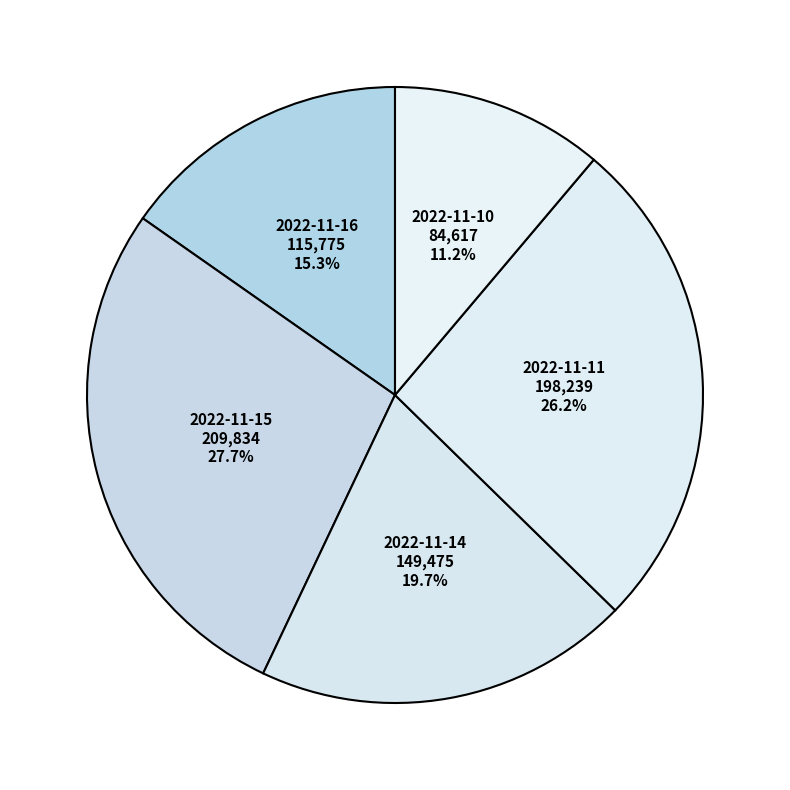

How many segments does this pie chart have?

5